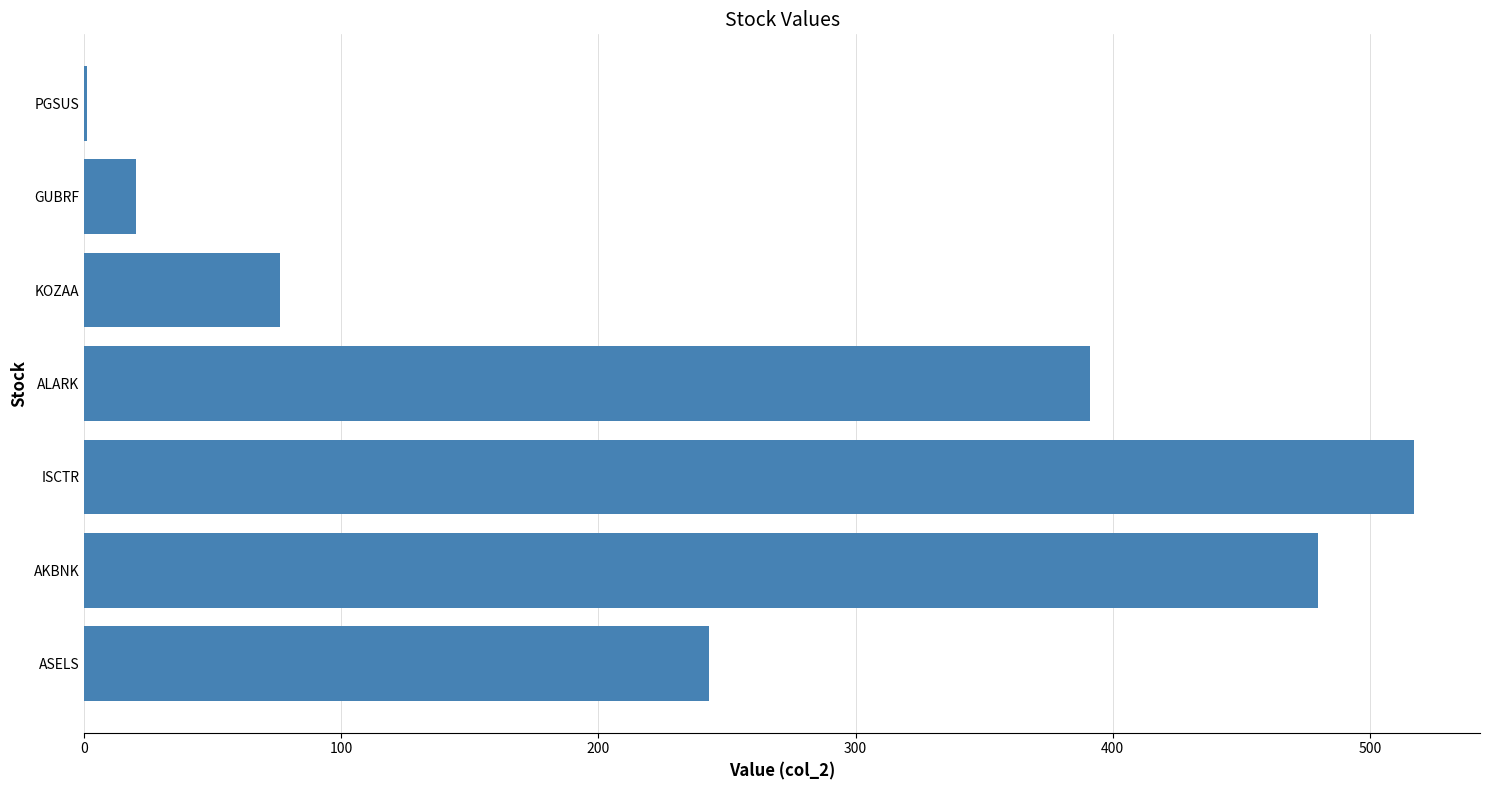

What is the maximum value shown in the chart?

517